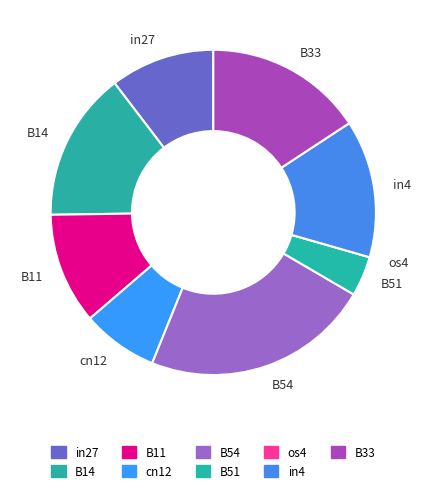

Is the sum of in27 and B54 greater than half?

No